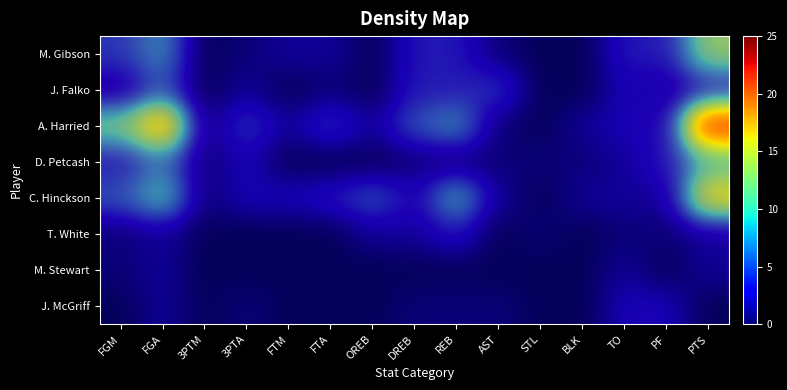

Rank the series by their maximum value, from lowest to highest.

M. Stewart, J. McGriff, T. White, J. Falko, D. Petcash, M. Gibson, C. Hinckson, A. Harried